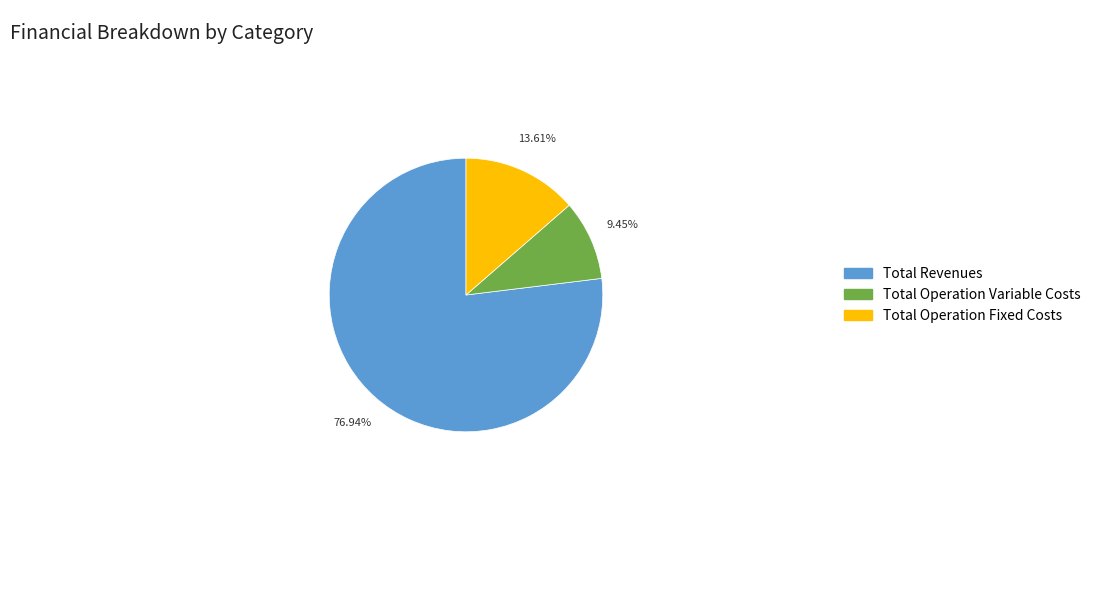

Is there a majority slice in this chart?

Yes